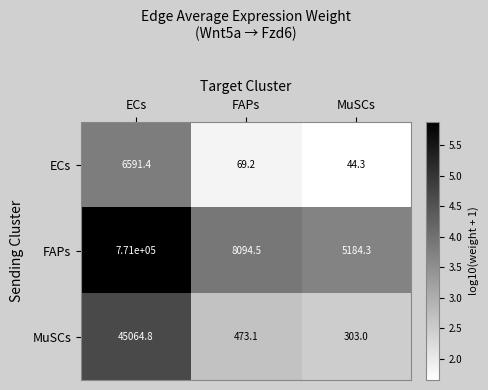

What is the approximate value of FAPs at FAPs?

8094.5